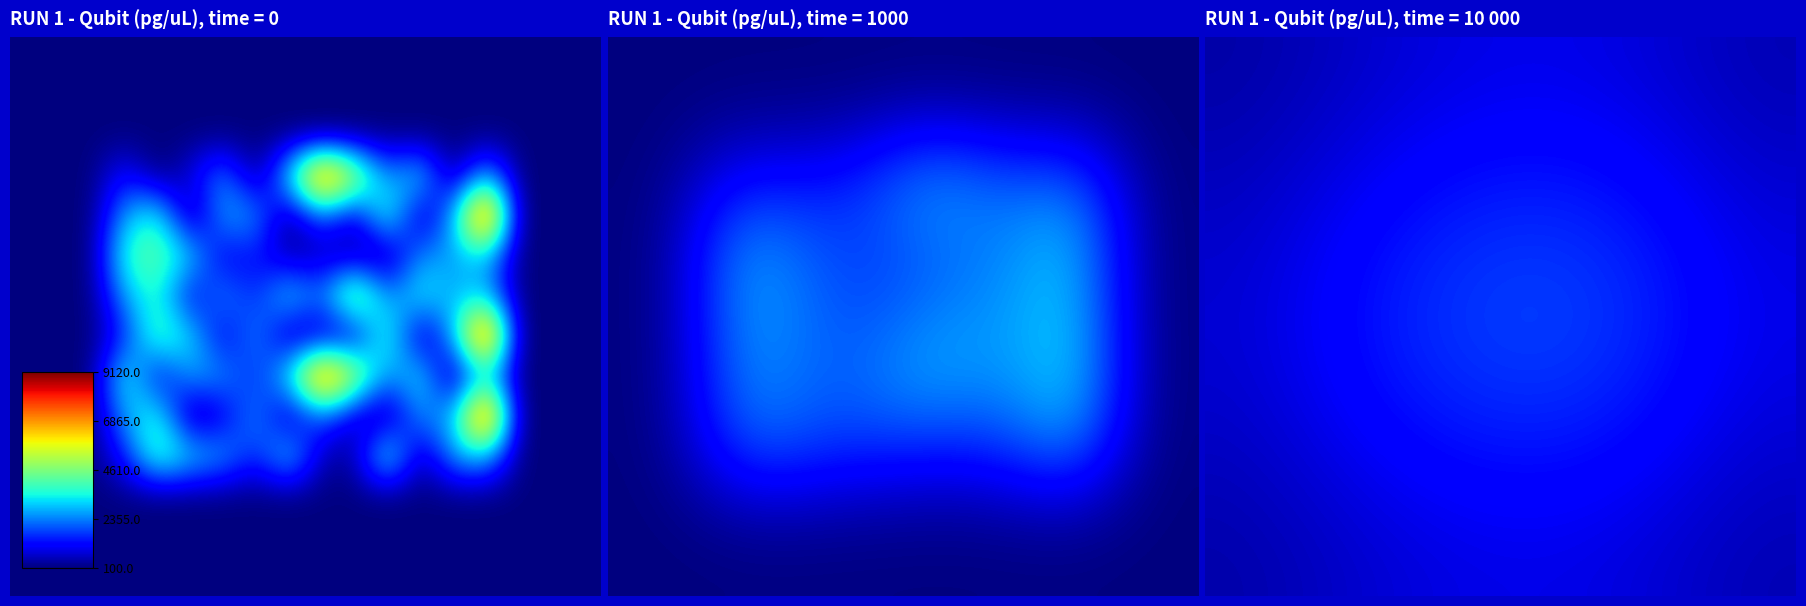

Reading left to right, list all the values displayed in this chart.

row_0: 435	467	525	601	684	765	837	895	937	960	960	937	888	817	734	651	584	547
row_1: 467	502	566	649	739	827	905	968	1013	1038	1038	1012	959	882	792	701	628	588
row_2: 526	566	639	734	838	939	1028	1100	1151	1178	1178	1148	1087	999	895	791	708	661
row_3: 599	645	731	841	962	1078	1180	1262	1320	1351	1350	1315	1244	1142	1022	902	805	751
row_4: 672	725	823	949	1085	1216	1331	1423	1488	1522	1520	1480	1399	1284	1147	1012	902	841
row_5: 732	791	898	1036	1185	1328	1453	1552	1621	1657	1654	1609	1521	1395	1247	1099	979	912
row_6: 768	829	942	1086	1242	1392	1521	1623	1694	1730	1726	1679	1587	1455	1300	1145	1020	950
row_7: 773	834	947	1091	1247	1395	1524	1624	1693	1728	1723	1676	1583	1452	1298	1144	1019	950
row_8: 746	805	912	1050	1198	1339	1460	1554	1619	1650	1645	1600	1512	1387	1240	1094	976	909
row_9: 692	746	844	970	1105	1233	1342	1427	1485	1512	1507	1465	1385	1271	1138	1005	898	837
row_10: 623	671	757	868	986	1098	1193	1267	1316	1339	1334	1297	1226	1127	1010	894	800	747
row_11: 552	593	668	763	864	960	1042	1104	1146	1165	1160	1128	1067	982	882	782	701	656
row_12: 494	530	595	677	766	849	919	973	1009	1025	1020	992	939	865	778	692	622	583
row_13: 462	495	554	630	710	786	851	900	932	947	942	916	868	800	721	642	578	542